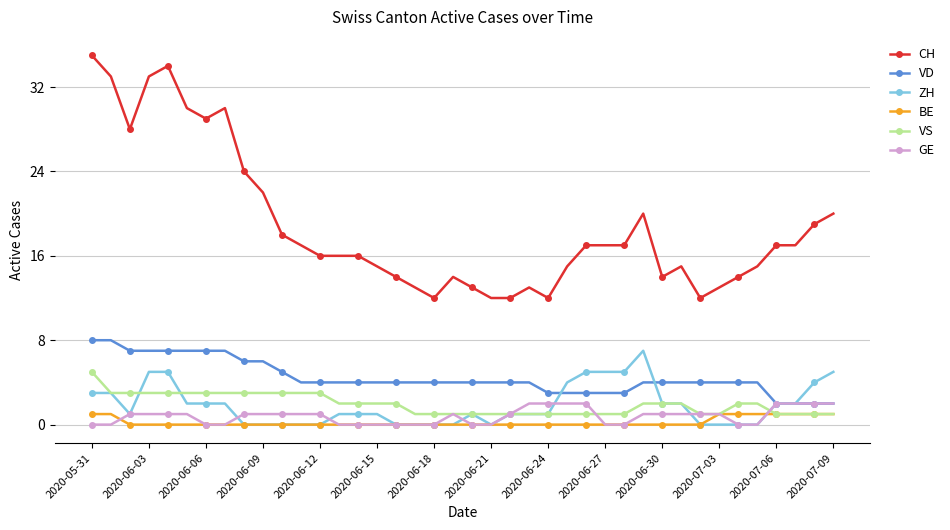

How many data points does each series have?

40